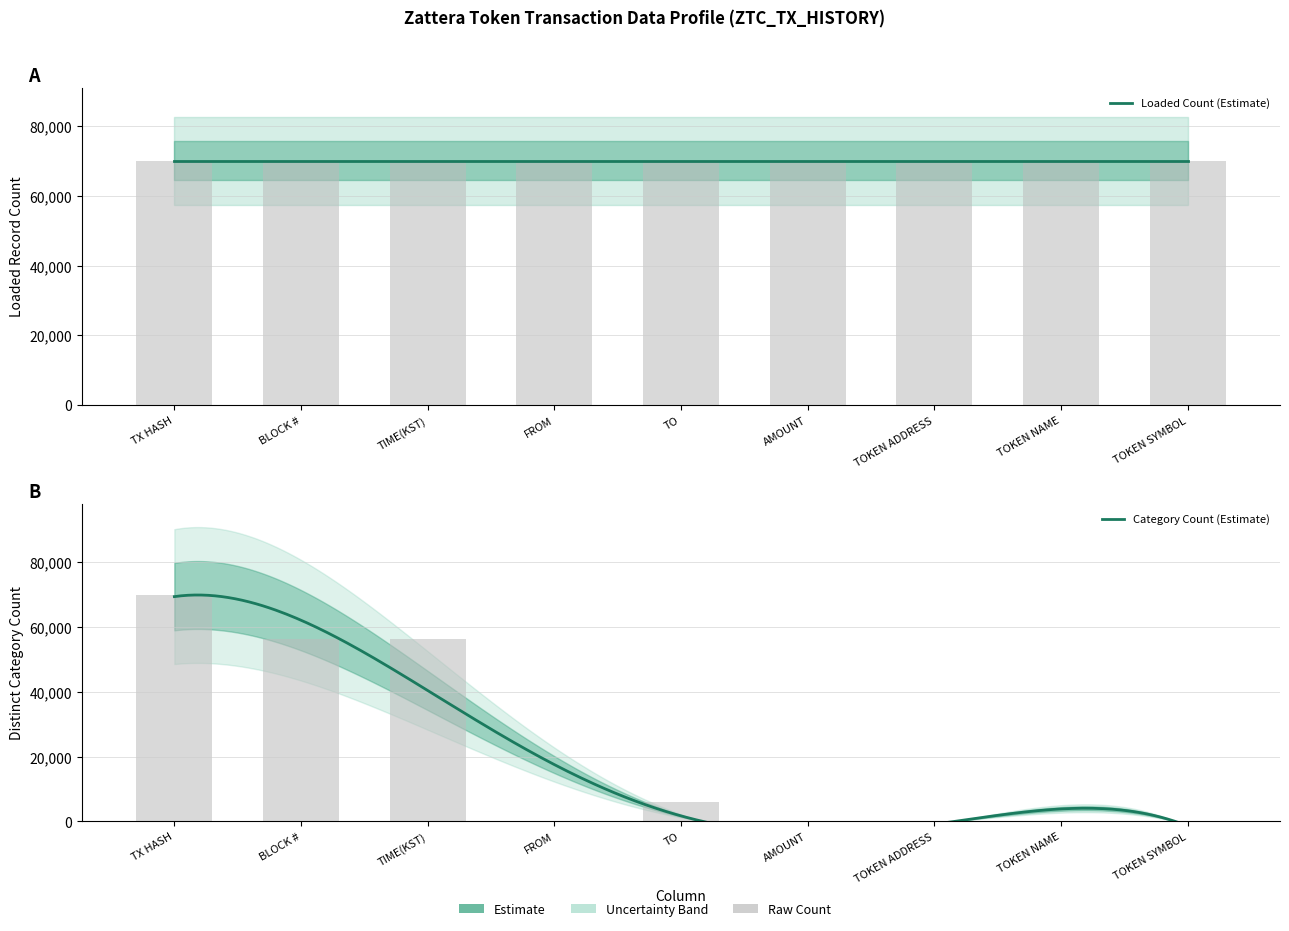

How many values in the category_count series exceed 4?

4